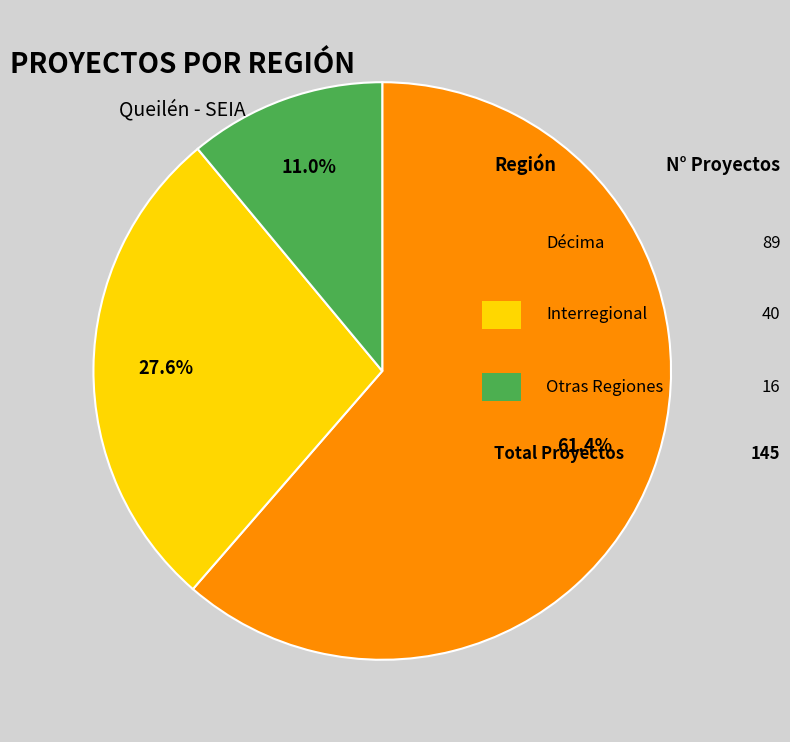

Is there a majority slice in this chart?

Yes